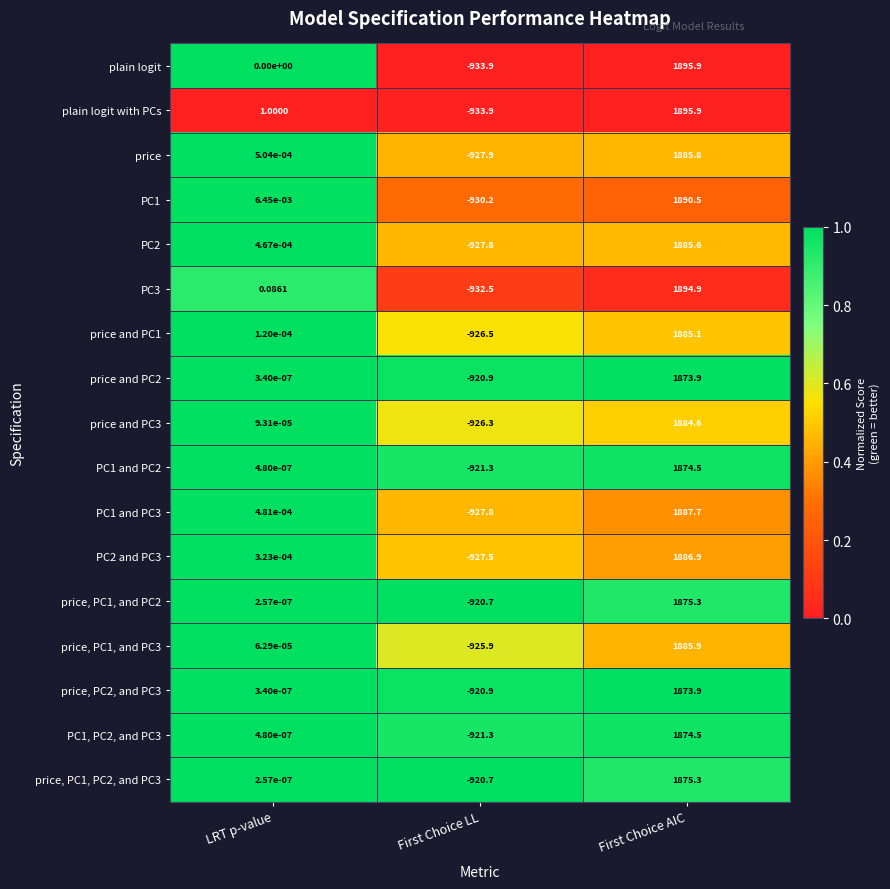

At which label does price and PC1 first exceed 0?

LRT p-value